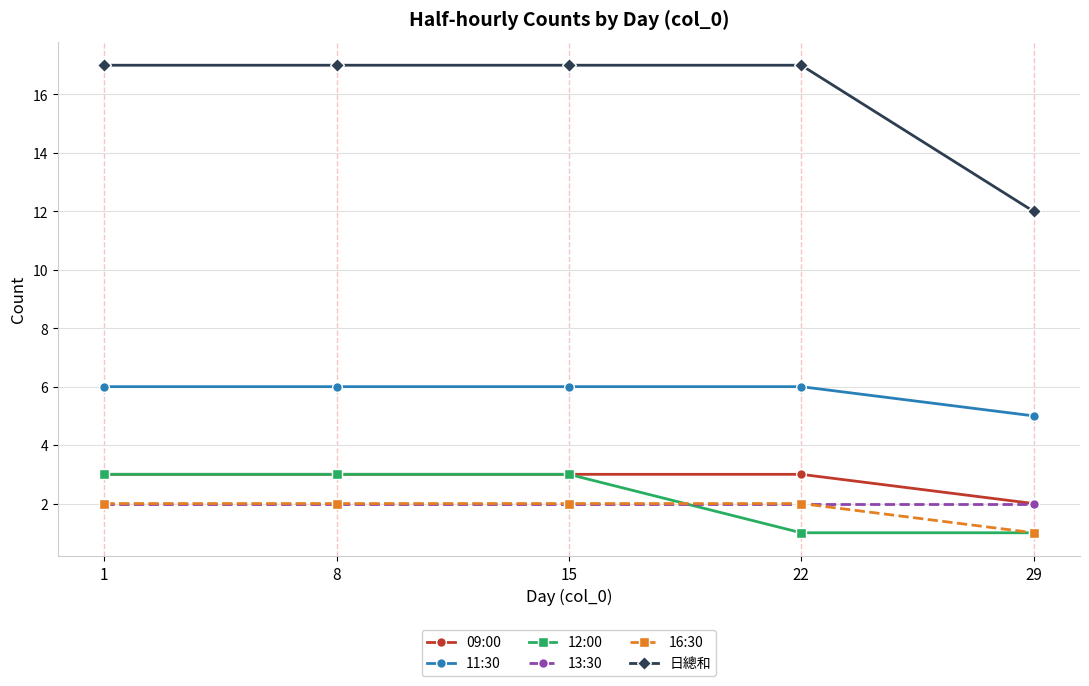

What is the difference between the maximum and minimum values in the 11:30 series?

1